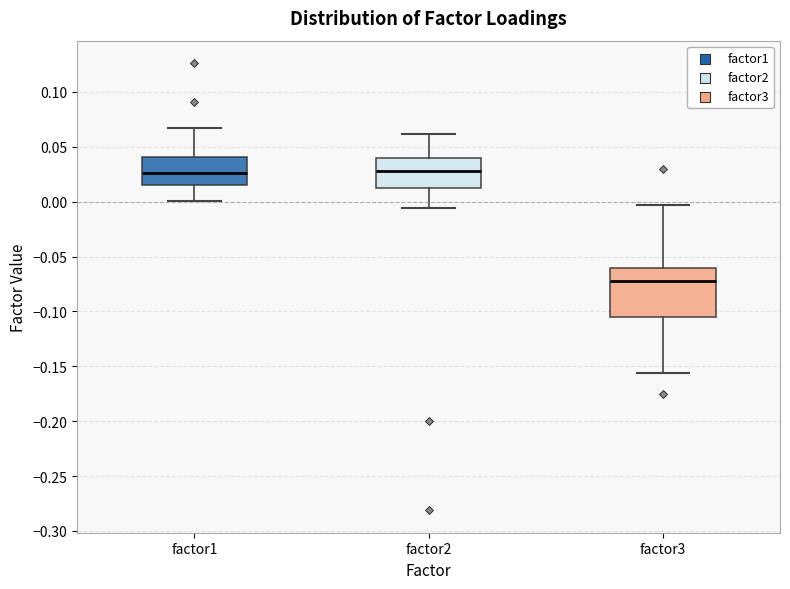

Which box is the tallest, from its lower edge to its upper edge?

factor3